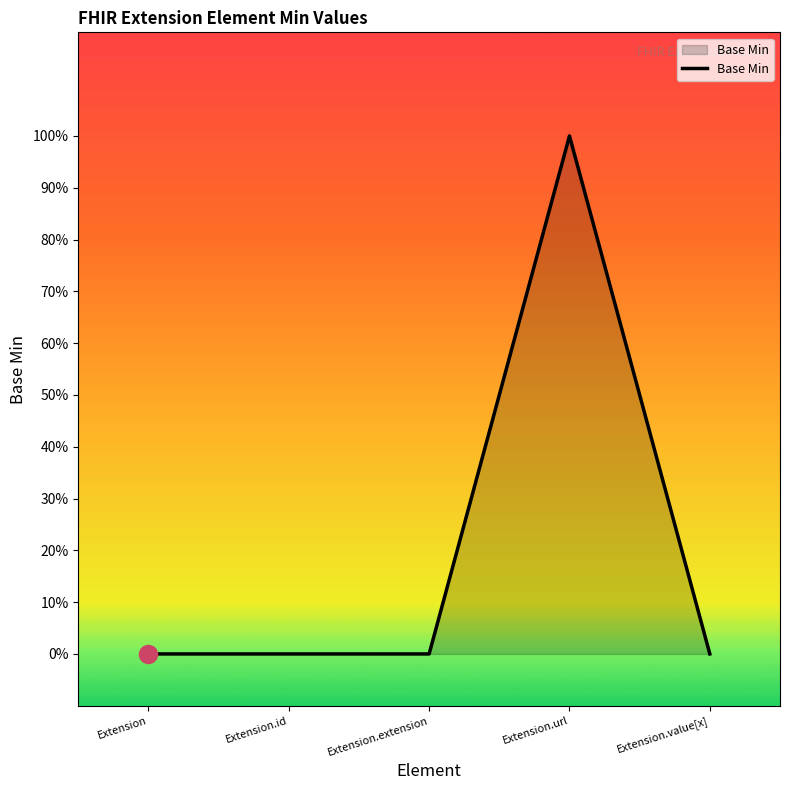

What position from the right is Extension.extension?

3